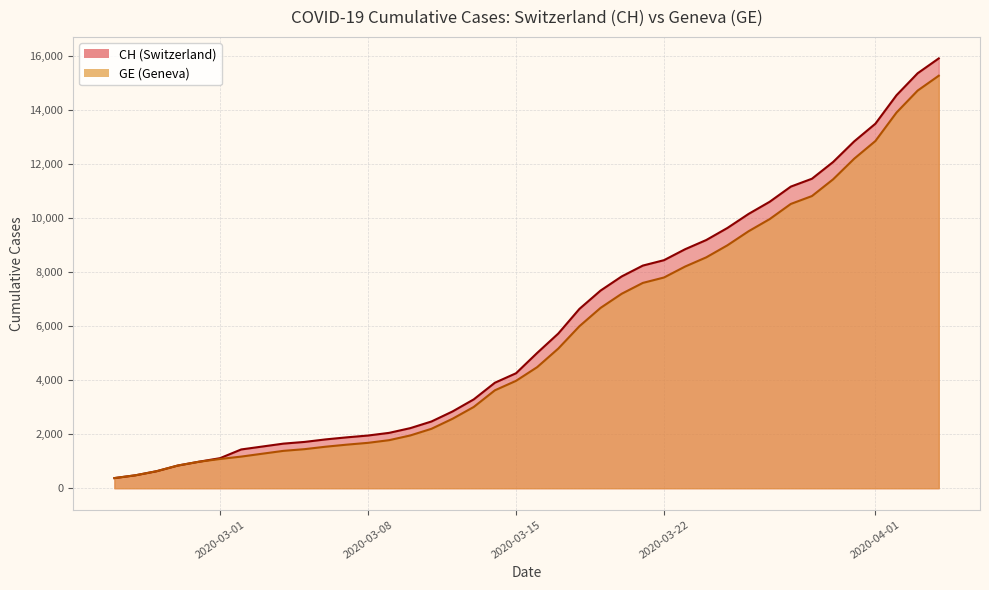

True or false: GE and CH intersect in this chart.

False